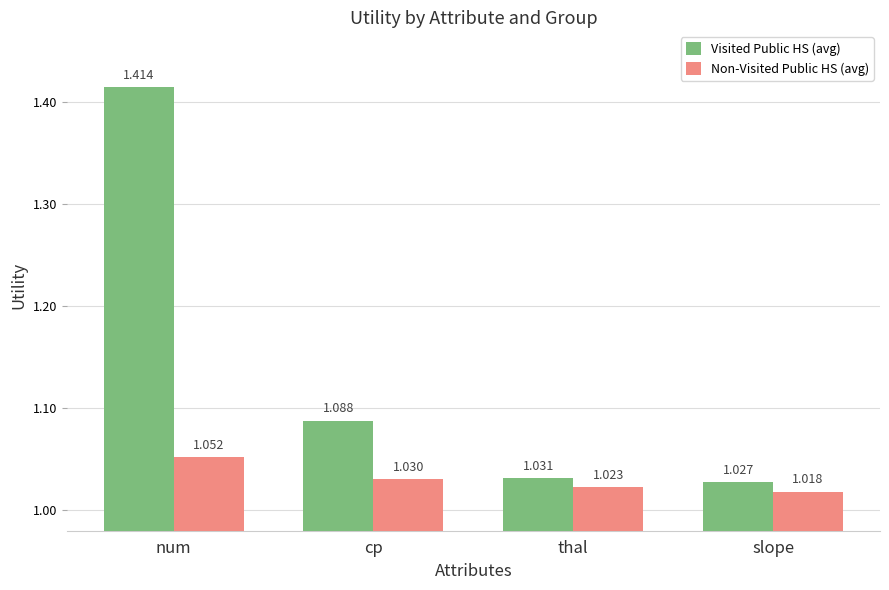

Between num and slope, which series saw the biggest shift?

Visited Public HS (avg)